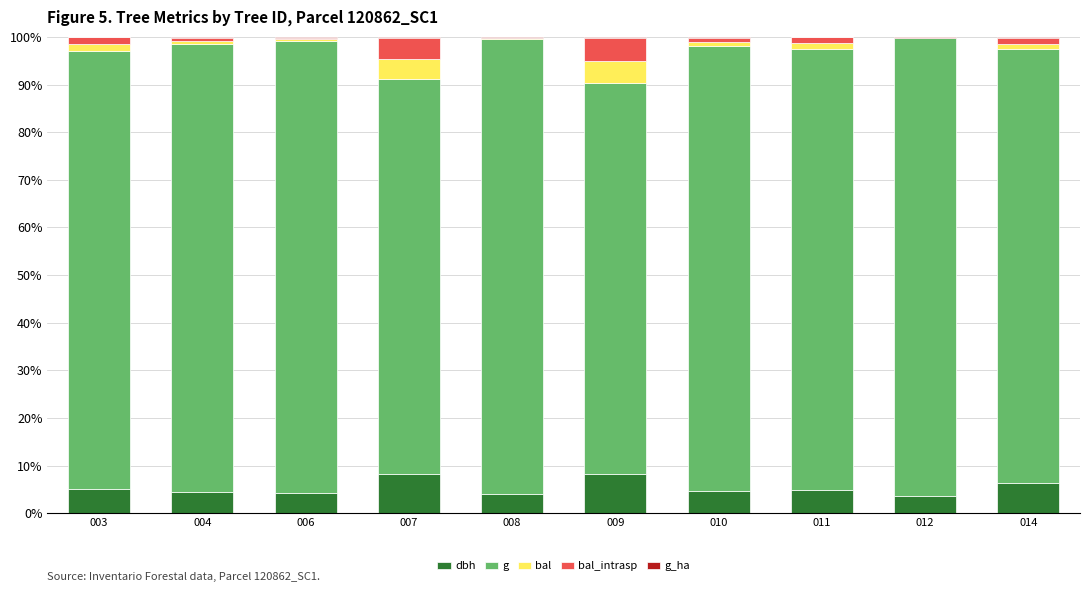

Is it true that dbh equals 8.3 at 003?

False